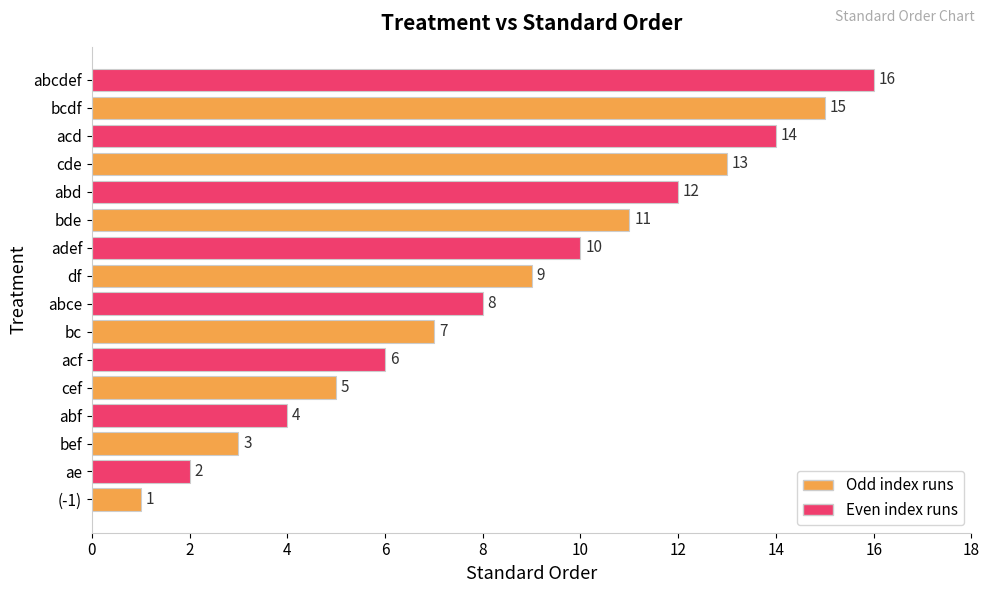

Rank the categories by value from lowest to highest.

(-1), ae, bef, abf, cef, acf, bc, abce, df, adef, bde, abd, cde, acd, bcdf, abcdef